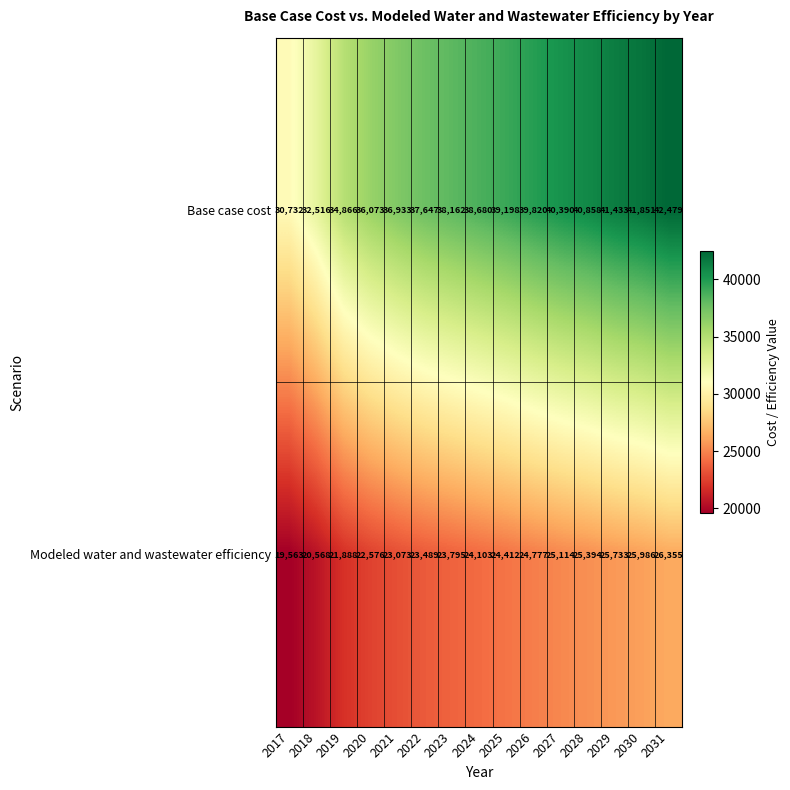

Reading left to right, extract all data points from this chart.

Base case cost: 30732	32516	34866	36073	36933	37647	38162	38680	39198	39820	40390	40858	41433	41851	42479
Modeled water and wastewater efficiency: 19563	20568	21888	22576	23073	23489	23795	24103	24412	24777	25114	25394	25733	25986	26355